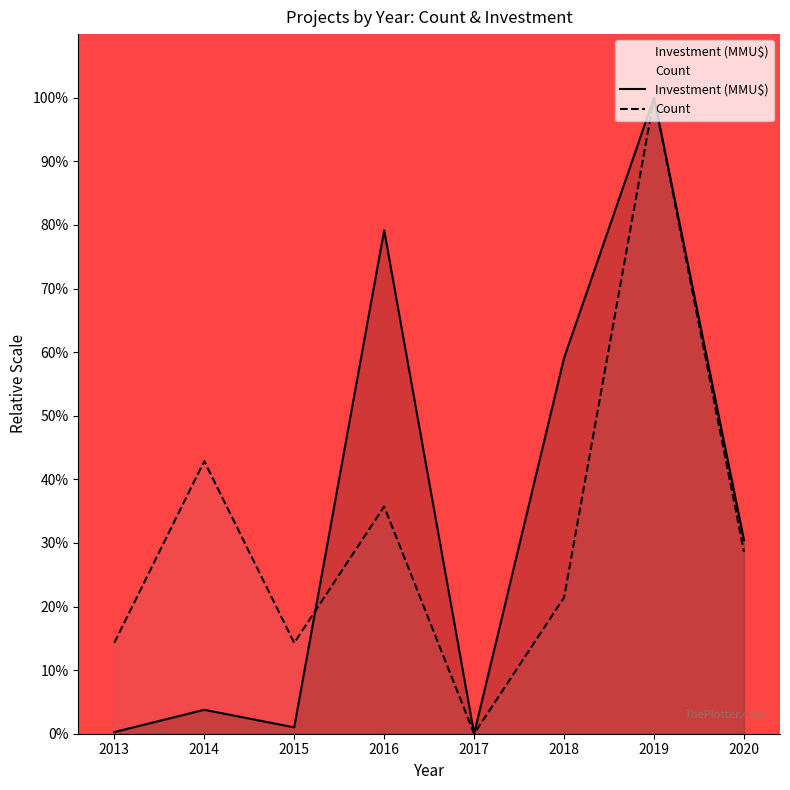

Reading left to right, extract all data points from this chart.

Investment (MMU$): 0.3	3.8	1.0	79.2	0.0	59.1	100.0	30.4
Count: 14.3	42.9	14.3	35.7	0.0	21.4	100.0	28.6